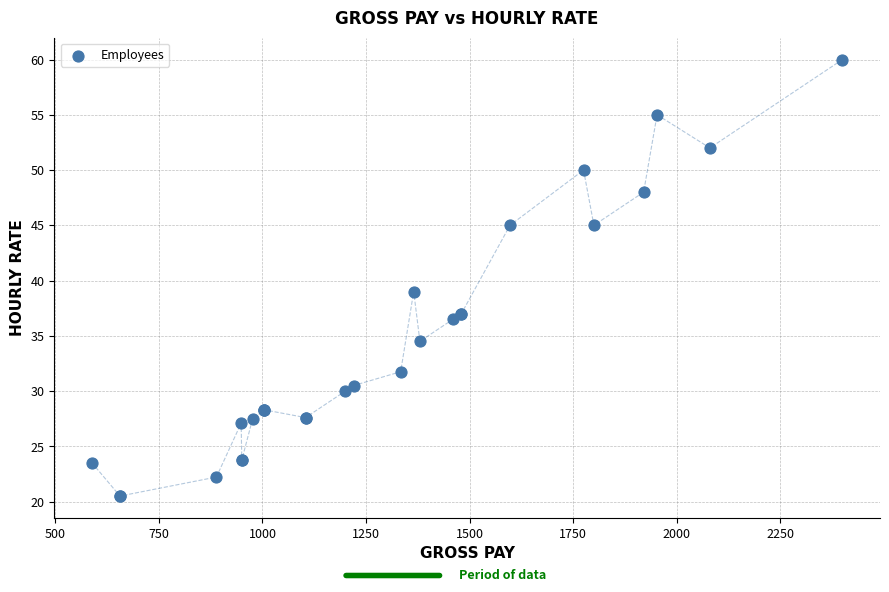

What Y value in the scatter plot is closest to 40?

39.0